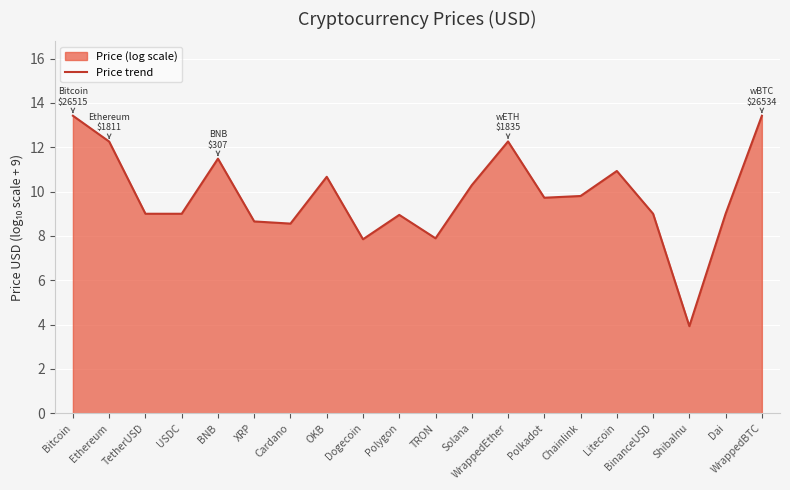

Where is the data nearest to the value 8?

TRON